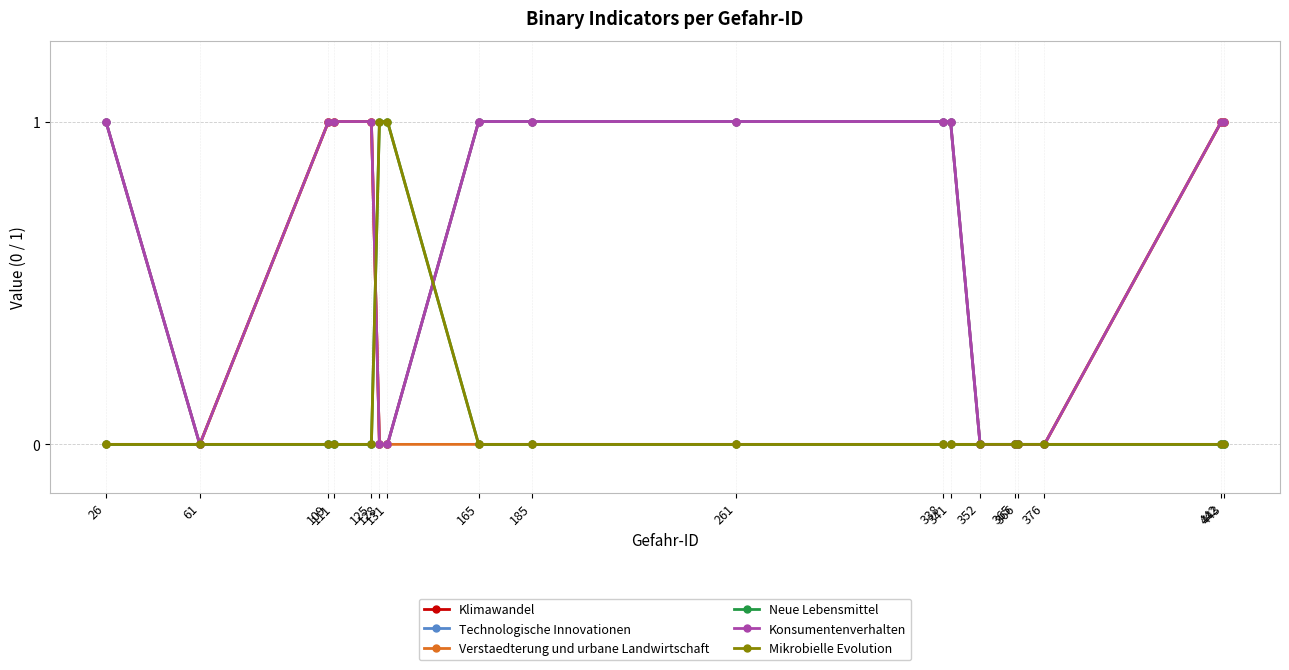

Which category has the lowest value across all series?

61